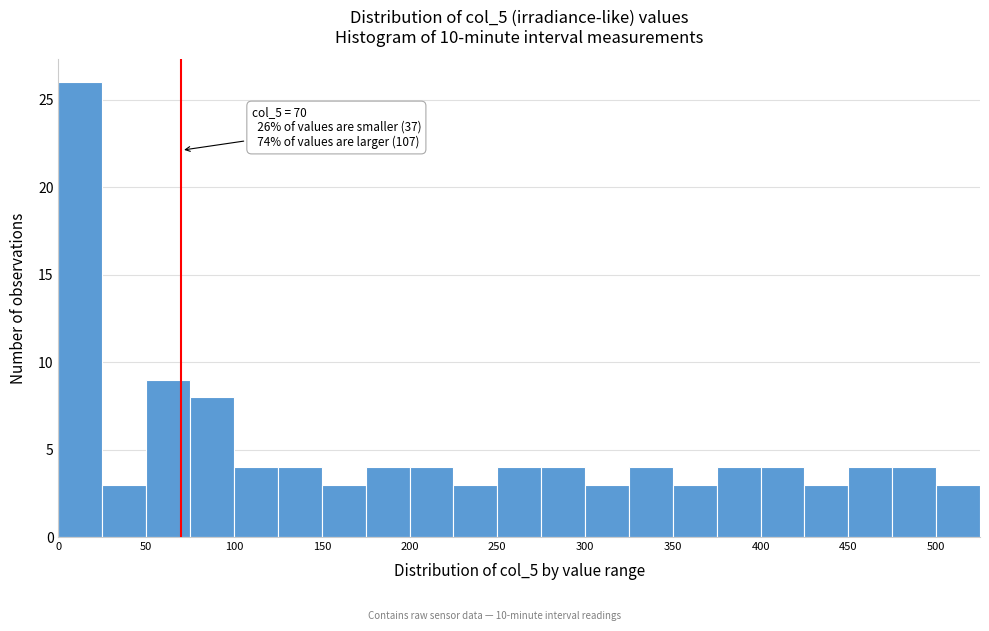

Over which range of the x-axis is the bar tallest?

0 to 25